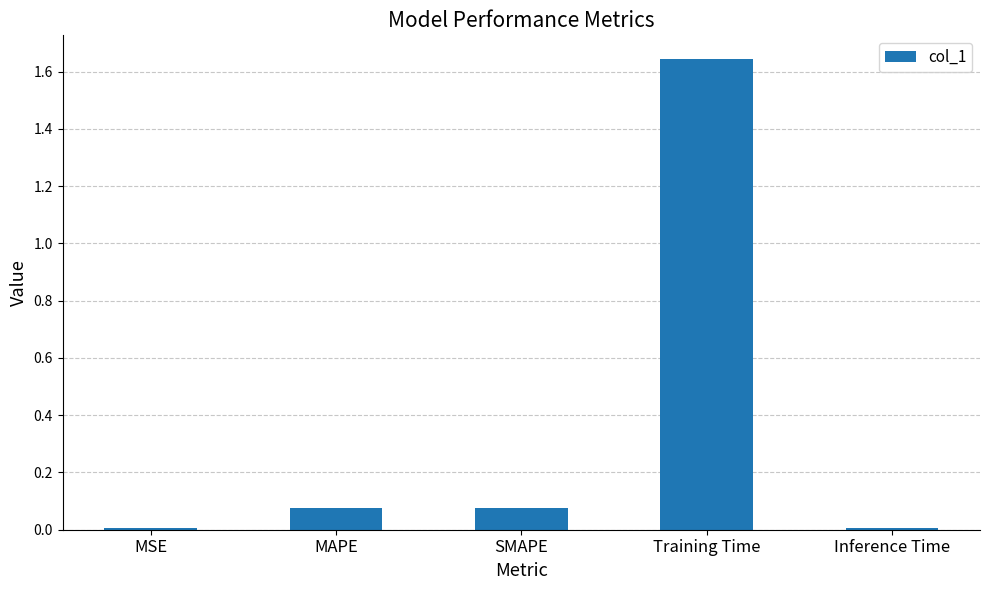

What is the average value?

0.4